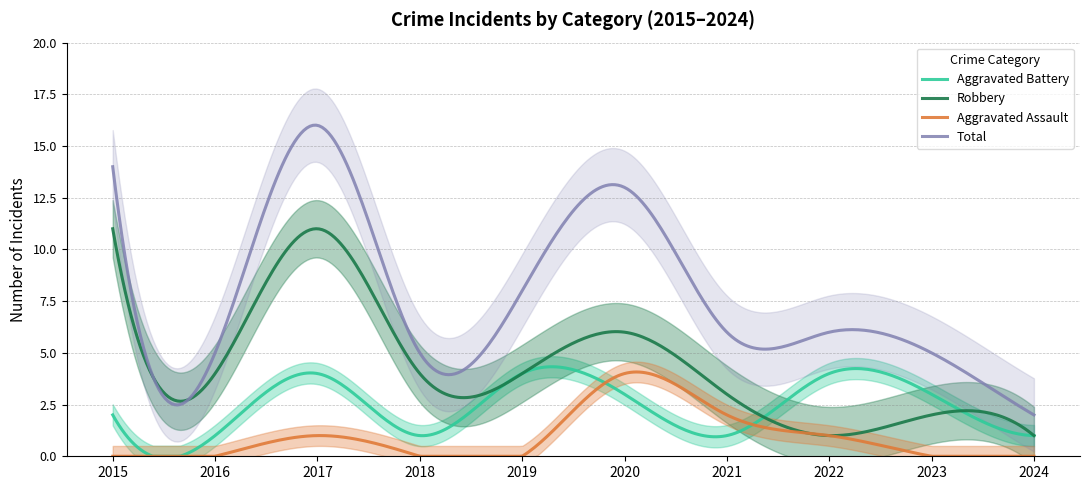

Rank the series at 2020 from lowest to highest value.

Aggravated Battery, Aggravated Assault, Robbery, Total